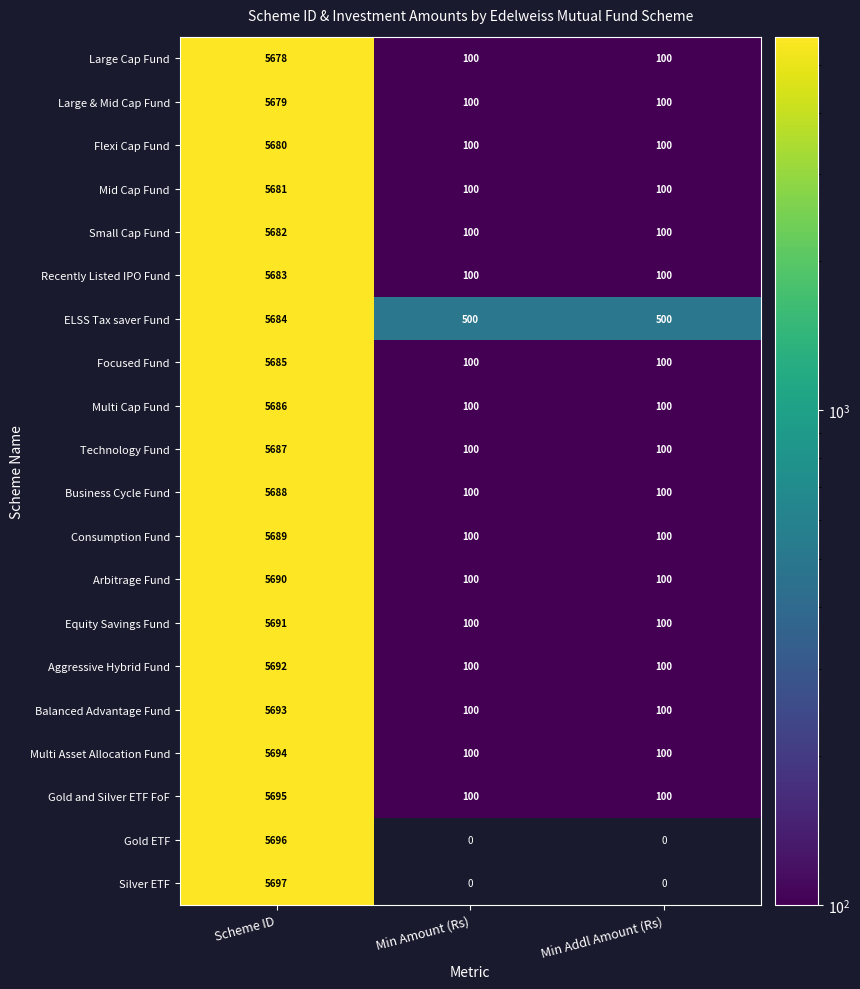

What is the smallest value displayed?

100.0